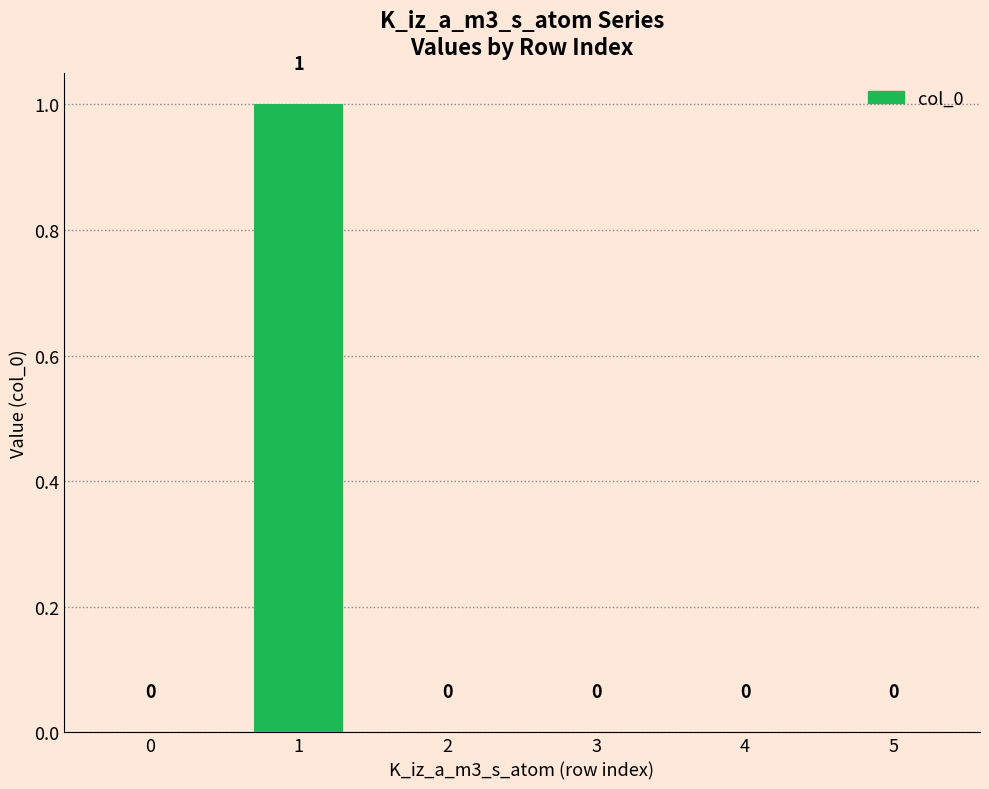

What is the difference between the values at 1 and 4?

1